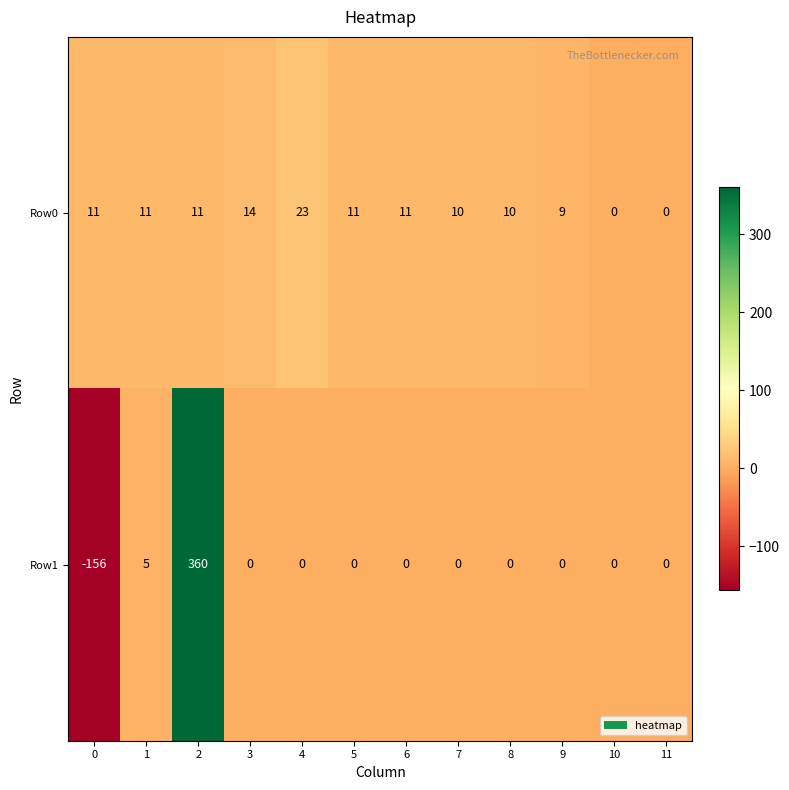

Rank the series by their average value, from lowest to highest.

Row0, Row1